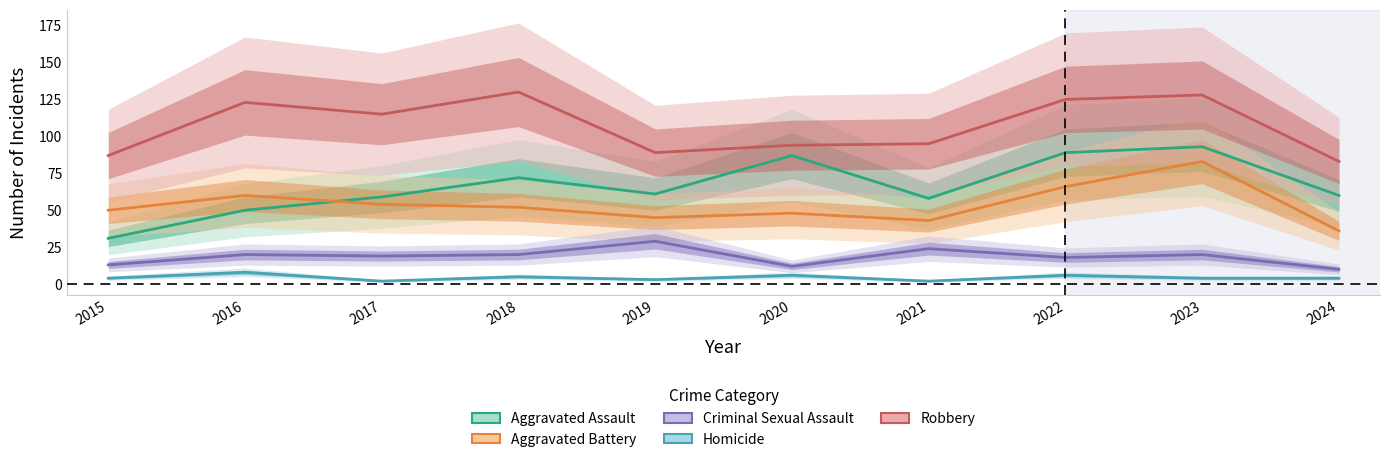

At which label does Aggravated Assault first exceed 61?

2018